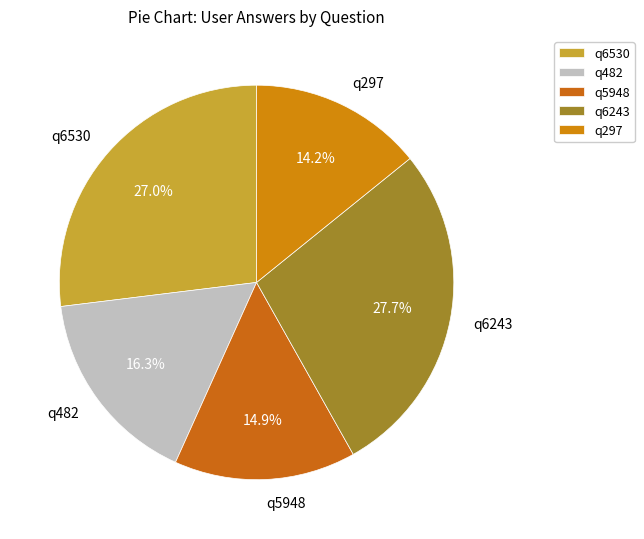

Which category has the biggest portion of the pie?

q6243